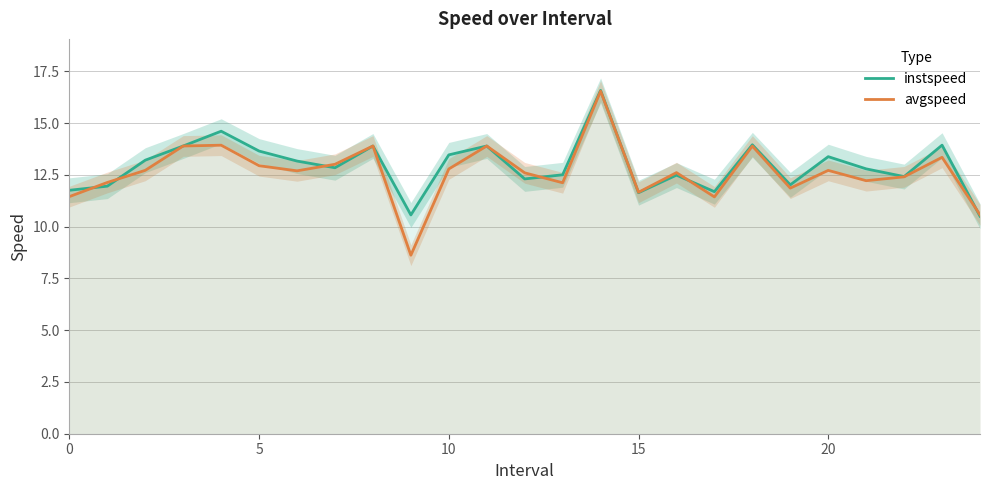

What is the smallest value displayed?

8.6